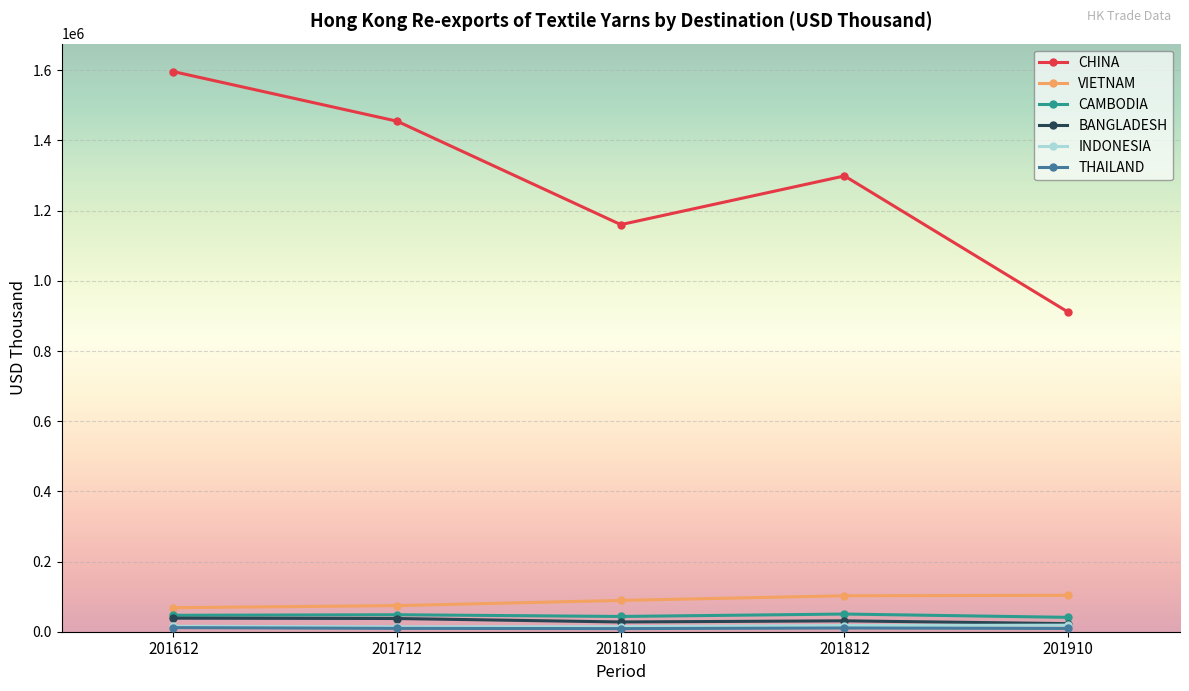

Is it true that VIETNAM equals 156767.1 at 201810?

False